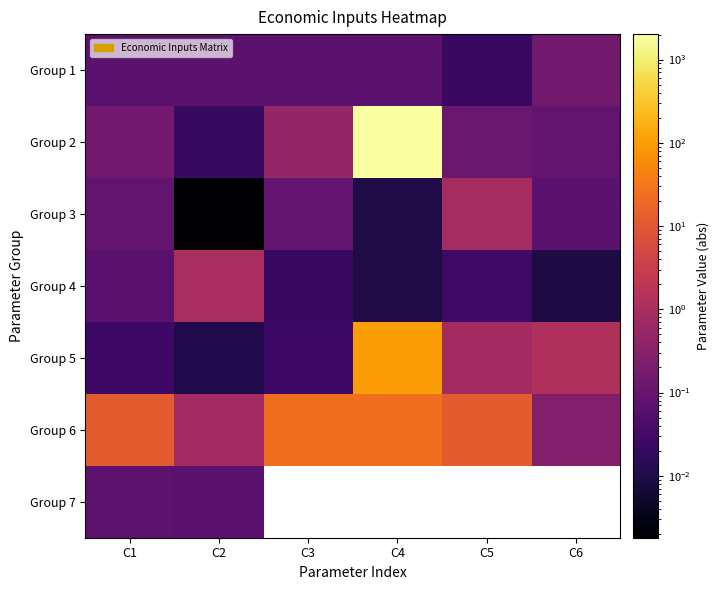

Which has a higher value, C4 or C6?

C6